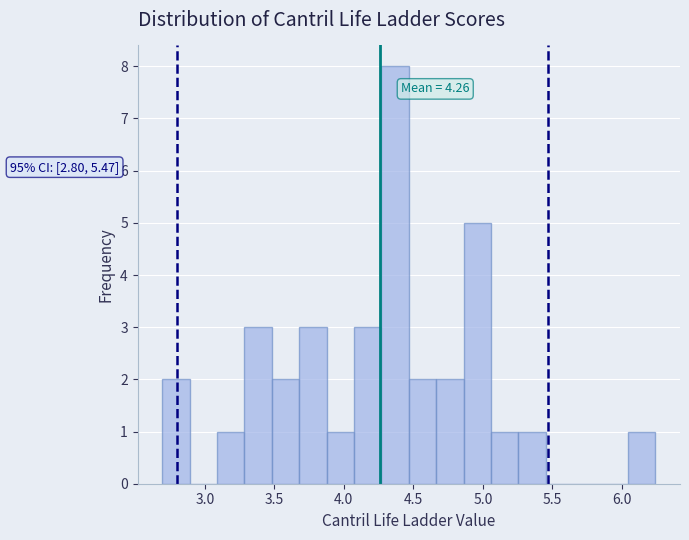

Read against the x-axis, roughly where is the centre of the tallest bar?

4.35